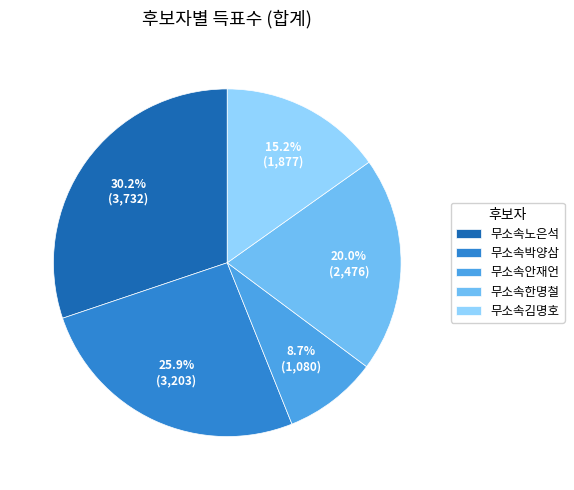

Which has a higher value, 무소속한명철 or 무소속김명호?

무소속한명철